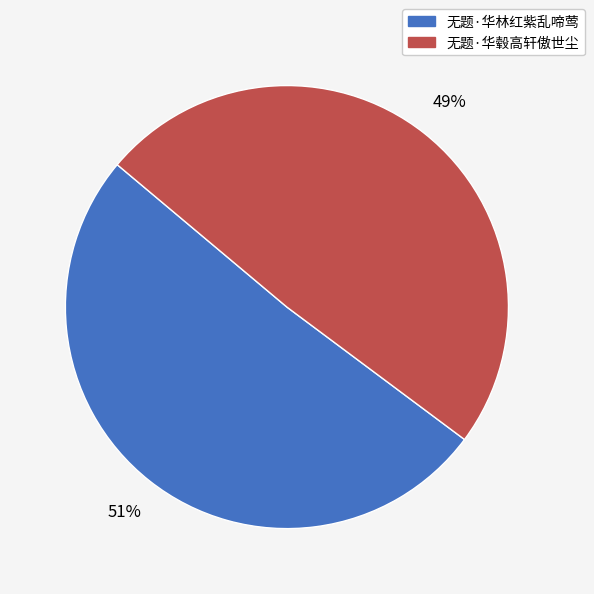

How many slices are in this pie chart?

2